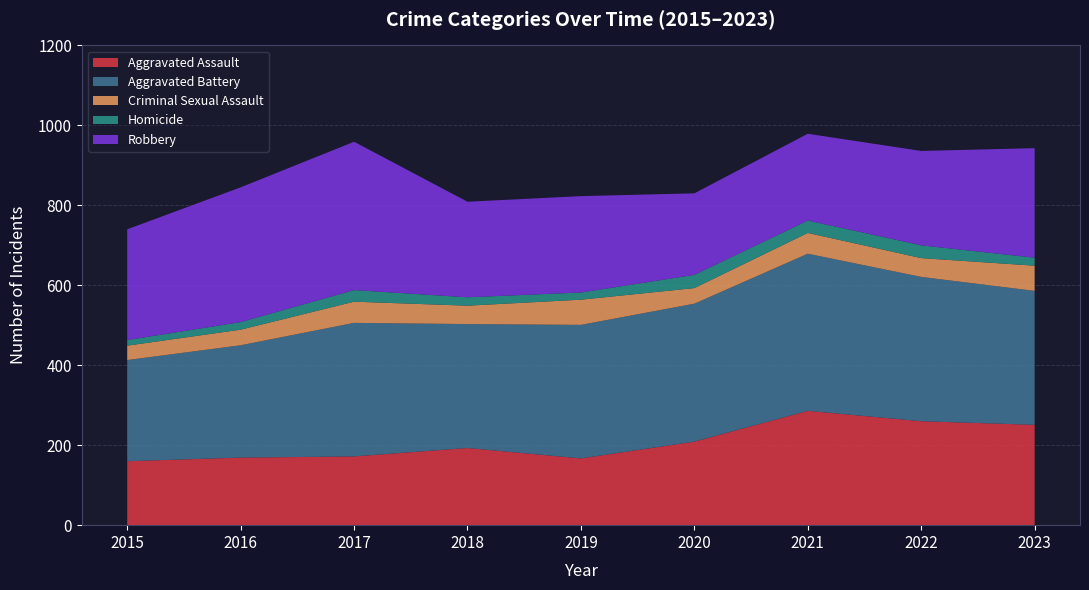

Reading left to right, transcribe all the data shown in this chart.

Aggravated Assault: 2015=160	2016=169	2017=172	2018=193	2019=167	2020=209	2021=286	2022=260	2023=251
Aggravated Battery: 2015=253	2016=281	2017=334	2018=310	2019=334	2020=345	2021=393	2022=361	2023=335
Criminal Sexual Assault: 2015=36	2016=39	2017=53	2018=46	2019=63	2020=39	2021=52	2022=47	2023=63
Homicide: 2015=14	2016=19	2017=29	2018=21	2019=18	2020=33	2021=31	2022=32	2023=20
Robbery: 2015=277	2016=337	2017=371	2018=239	2019=241	2020=204	2021=217	2022=236	2023=274